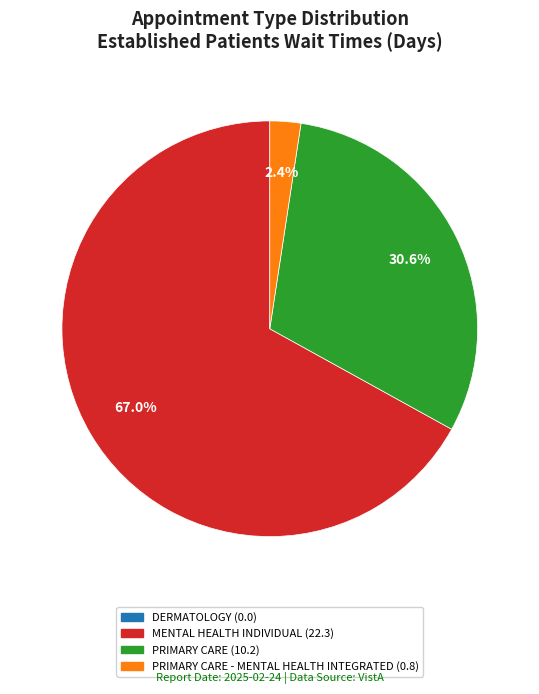

Is there any slice that represents more than half of the pie?

Yes